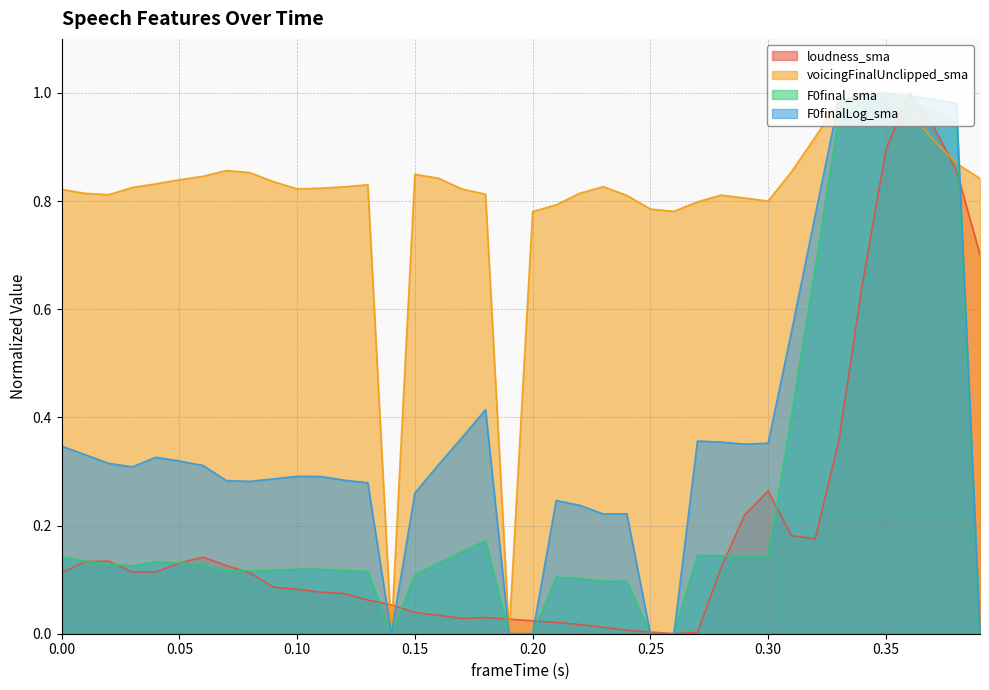

Where is voicingFinalUnclipped_sma nearest to the value 0?

0.14